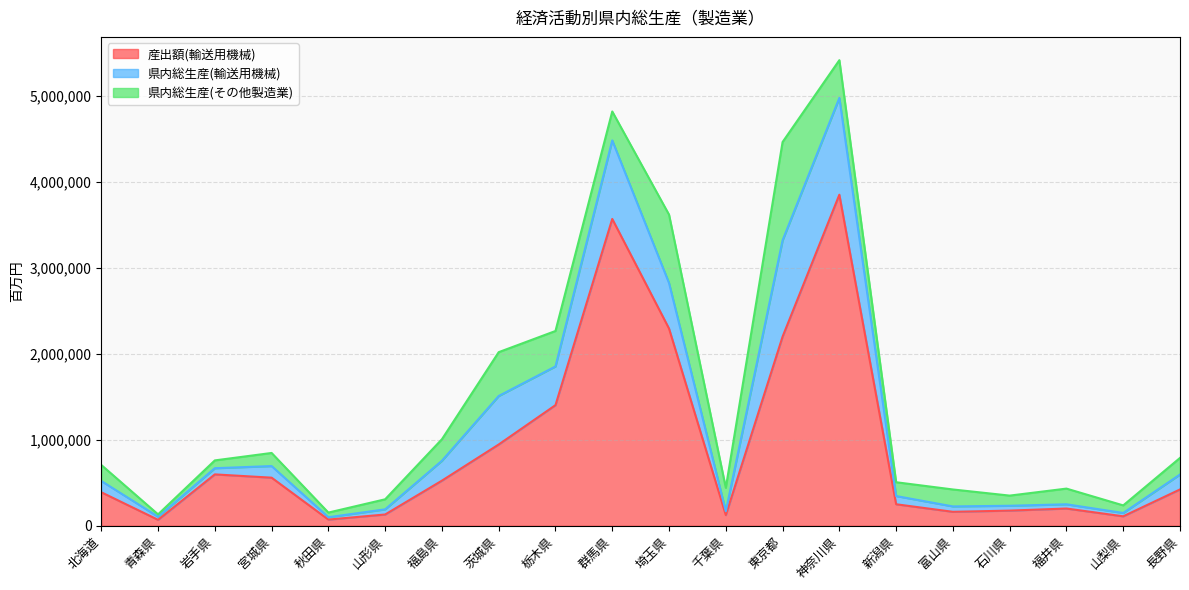

What is the difference between the maximum and second lowest values in the 産出額(輸送用機械) series?

3778320